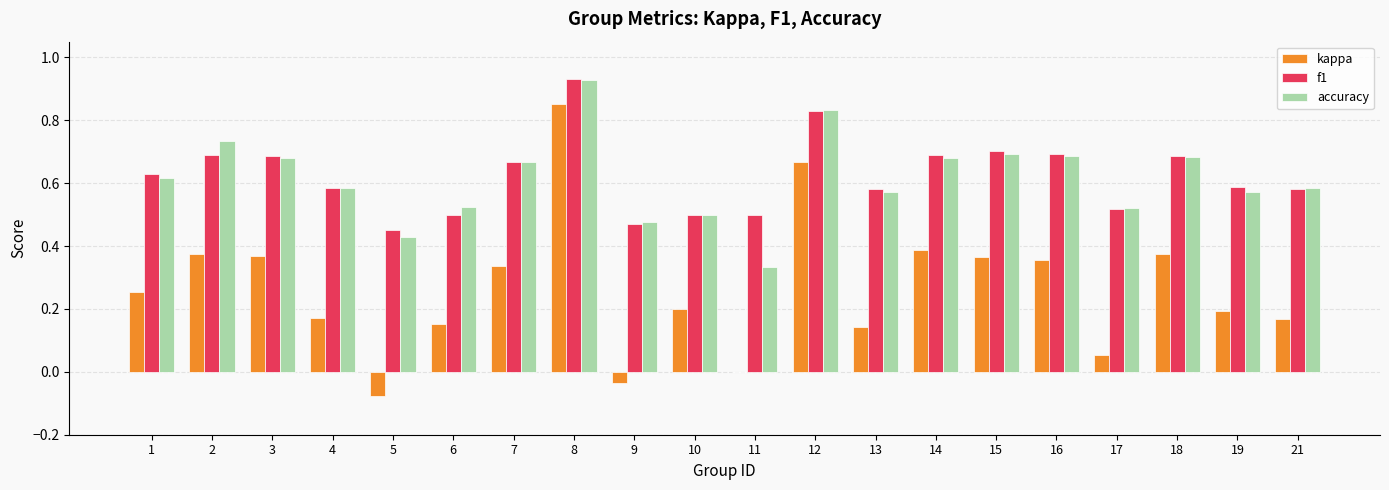

Which series changed the most between 12 and 16?

kappa